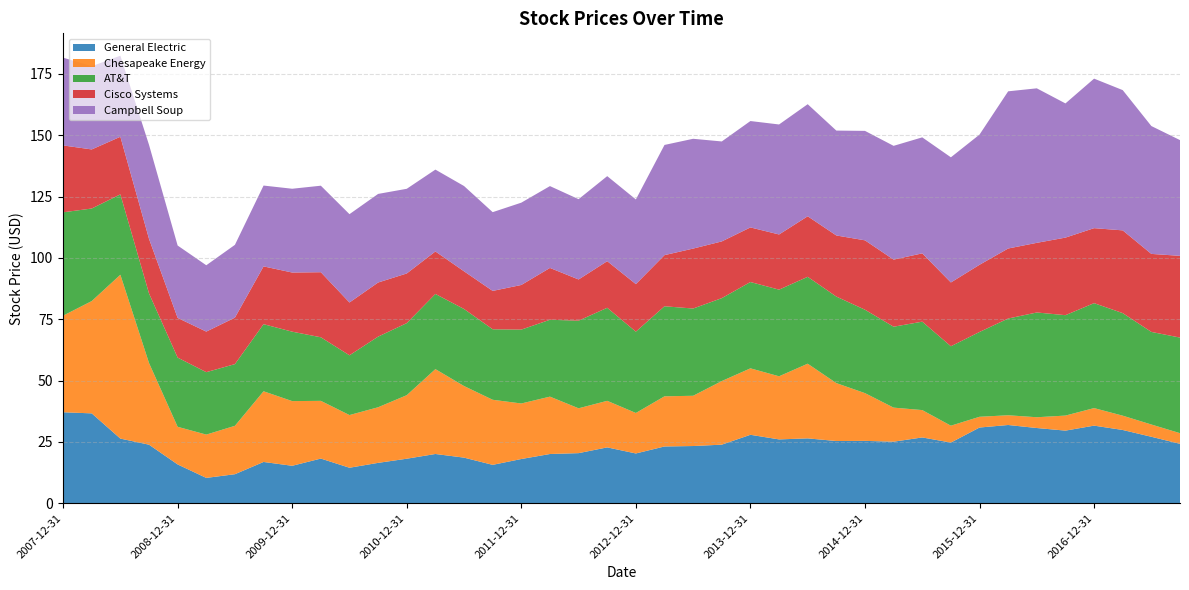

Reading right to left, transcribe all the data shown in this chart.

General Electric: 24.2	27.1	29.9	31.6	29.6	30.7	31.9	30.9	24.7	26.8	25.1	25.4	25.4	26.4	26.0	27.9	23.9	23.3	23.1	20.3	22.8	20.4	20.1	18.0	15.7	18.6	20.1	18.1	16.5	14.5	18.2	15.3	16.8	11.8	10.3	15.8	23.9	26.4	36.6	37.1
Chesapeake Energy: 4.3	5.0	5.8	7.2	6.1	4.4	4.0	4.4	6.9	11.2	13.9	19.5	23.6	30.4	25.7	27.1	25.9	20.5	20.4	16.5	19.0	18.3	23.4	22.6	26.5	29.2	34.6	25.9	22.7	21.5	23.5	26.4	28.8	19.7	17.6	15.3	33.3	66.8	45.8	39.4
AT&T: 39.0	37.7	41.8	42.8	40.9	42.7	39.4	34.6	32.4	36.0	33.0	34.0	35.3	35.4	35.3	35.2	33.8	35.5	36.7	33.1	37.9	35.7	31.3	30.1	28.7	31.4	30.6	29.4	28.8	24.4	25.9	28.3	27.3	25.1	25.4	28.2	28.4	32.8	37.7	42.1
Cisco Systems: 33.3	31.8	33.7	30.6	31.6	28.4	28.5	27.4	26.0	27.8	27.3	28.3	24.9	24.7	22.5	22.2	23.1	24.4	20.8	19.4	19.0	16.8	21.1	18.2	15.6	15.4	17.3	20.2	22.1	21.5	26.5	24.1	23.6	18.9	16.5	16.2	22.2	23.5	24.1	27.2
Campbell Soup: 47.2	52.1	57.1	60.9	54.7	63.0	64.0	53.0	51.0	47.3	46.4	44.6	42.7	45.7	44.8	43.4	40.7	44.7	44.9	34.5	34.6	32.7	33.4	33.5	32.1	34.8	33.4	34.5	36.1	36.0	35.2	34.1	32.9	29.7	27.0	29.5	38.3	33.0	33.9	35.8